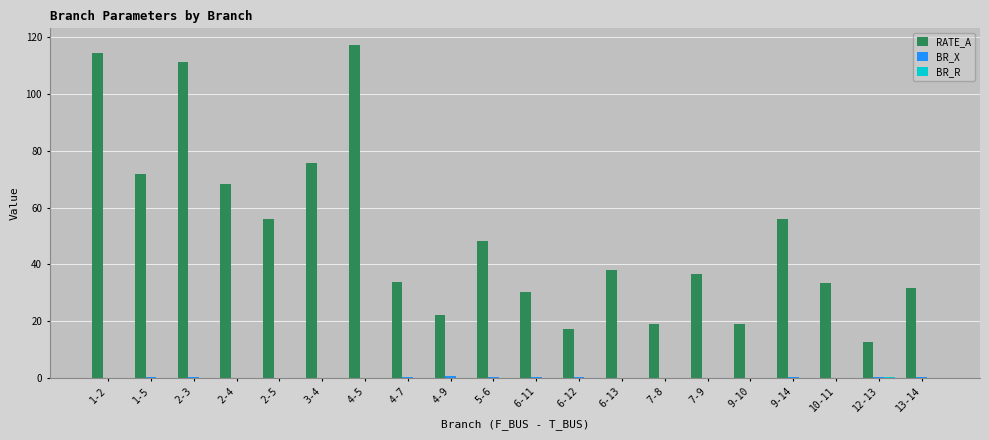

Which series has the largest total across all categories?

RATE_A